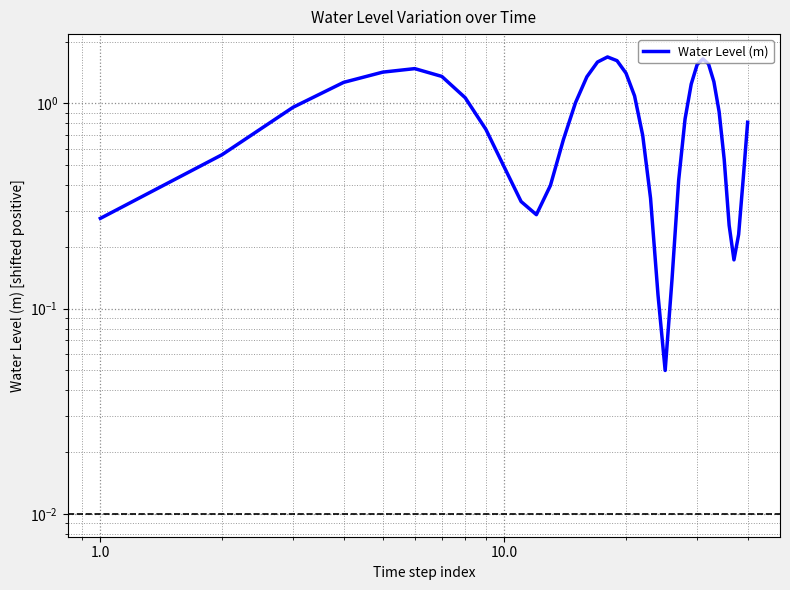

Count the number of data series in this chart.

1